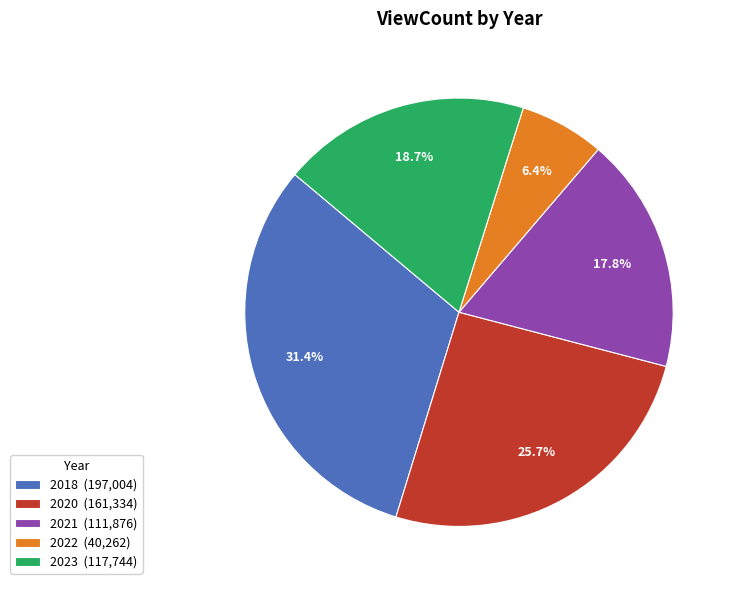

Is there any slice that represents more than half of the pie?

No